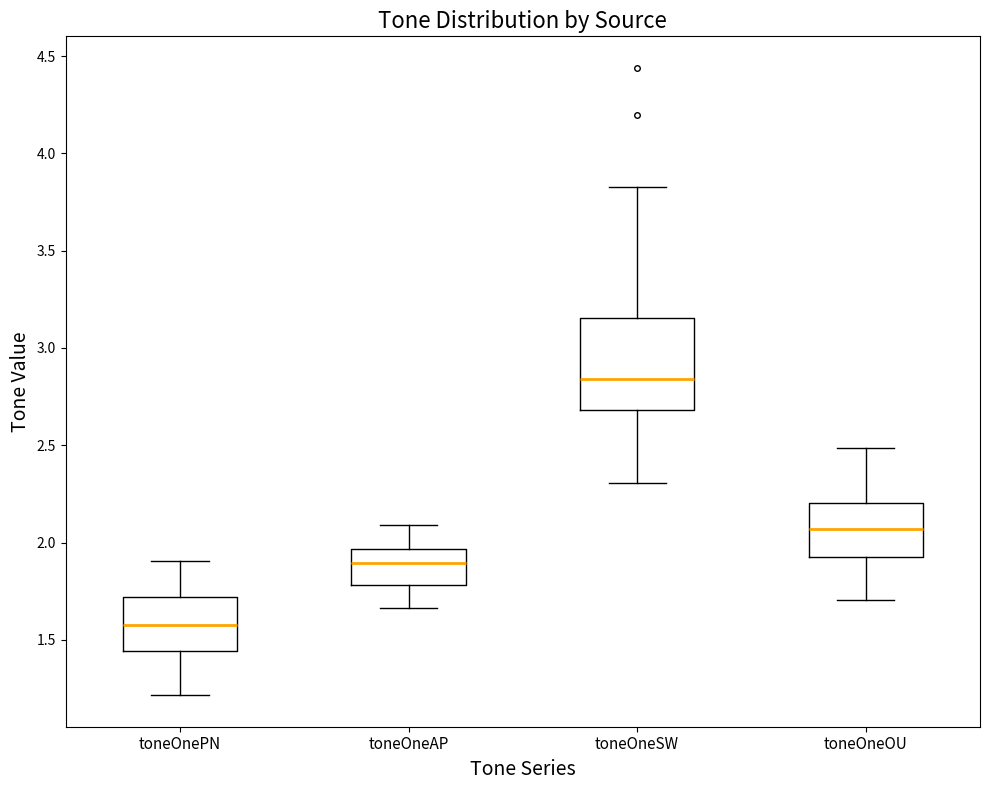

Comparing the boxes themselves (not the whiskers), which one is the tallest?

toneOneSW